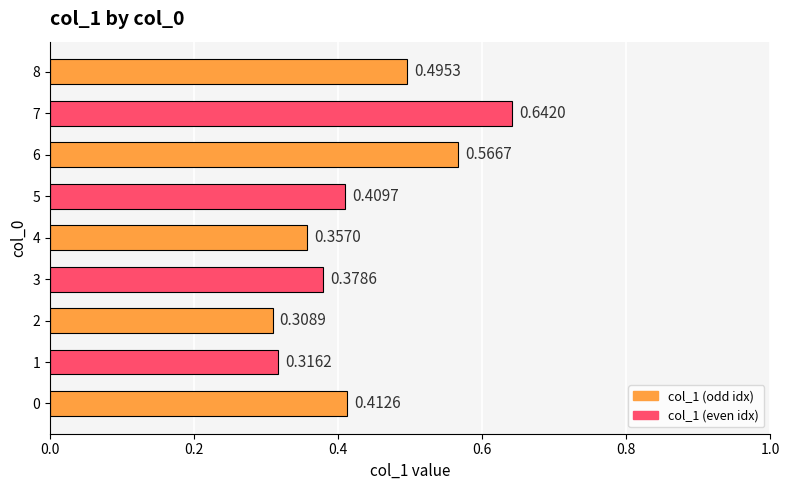

What is the change in value from 3 to 8?

+0.1